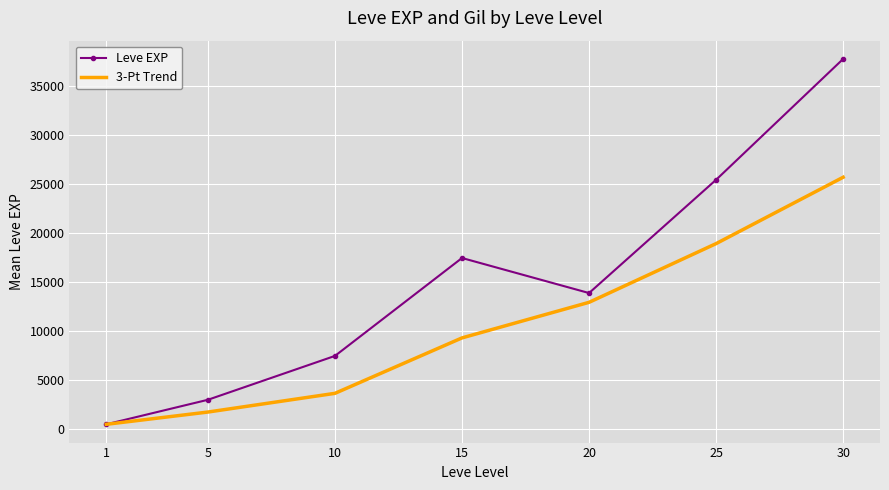

Read the Leve EXP value at 5.

3008.3